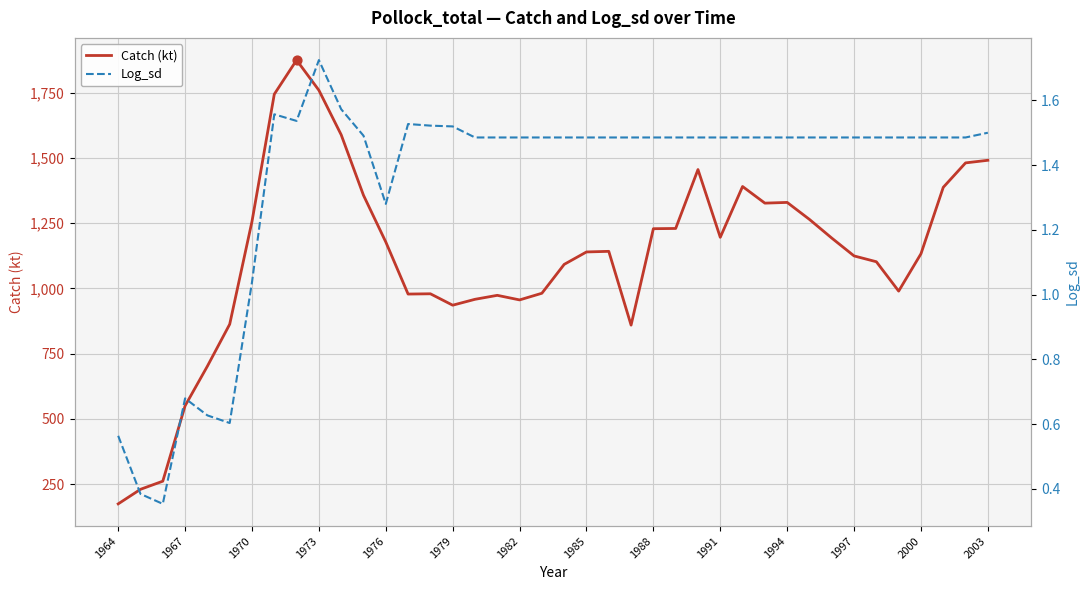

What is the maximum value for Catch (kt)?

1874.5